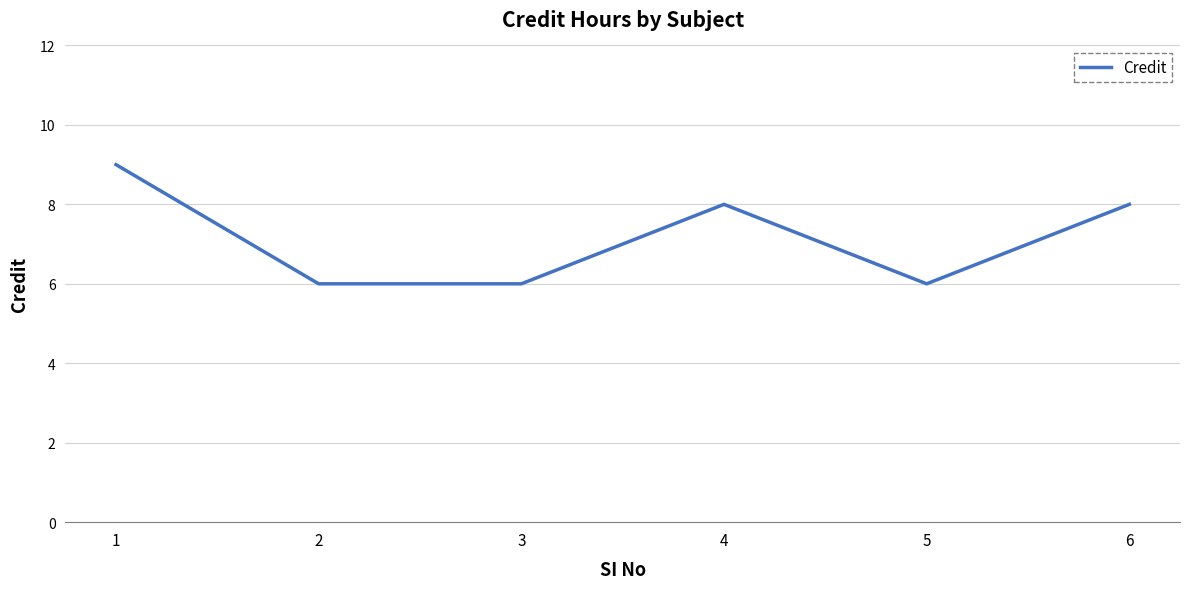

What value does the data have at 2?

6